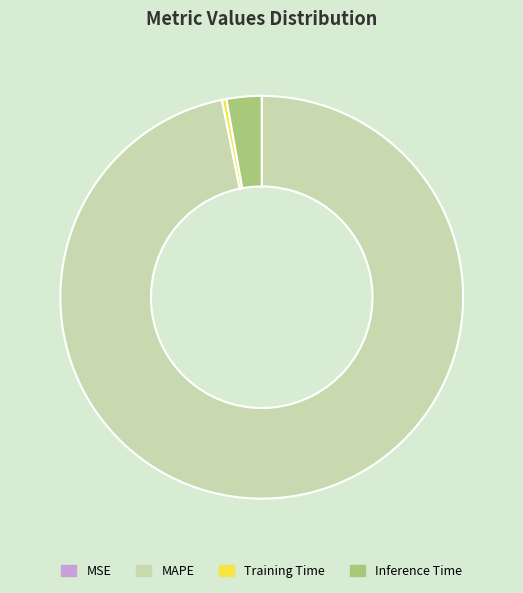

Which category has the biggest portion of the pie?

MAPE